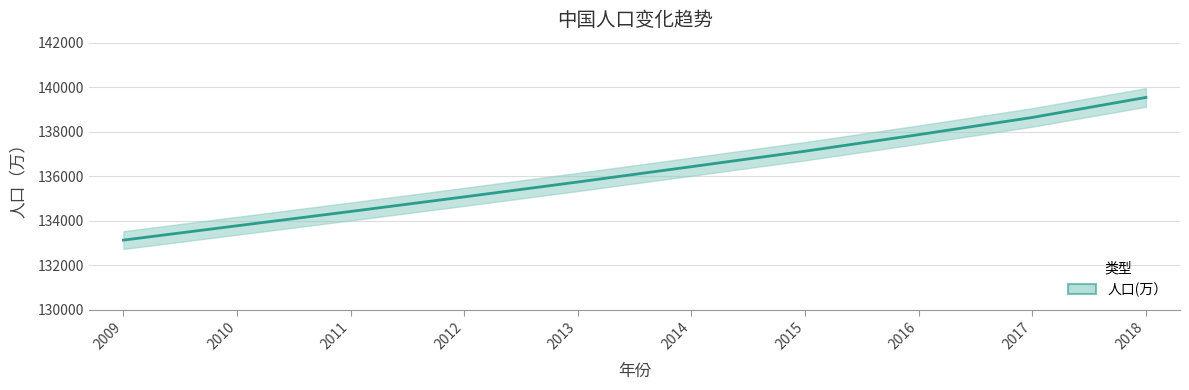

Rank the categories by value from highest to lowest.

2018, 2017, 2016, 2015, 2014, 2013, 2012, 2011, 2010, 2009